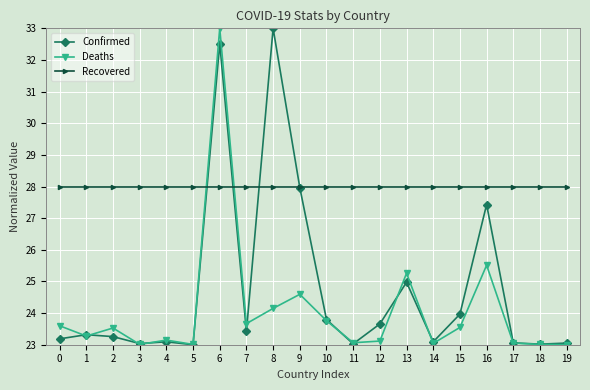

What is the lowest value of the Recovered series?

28.0